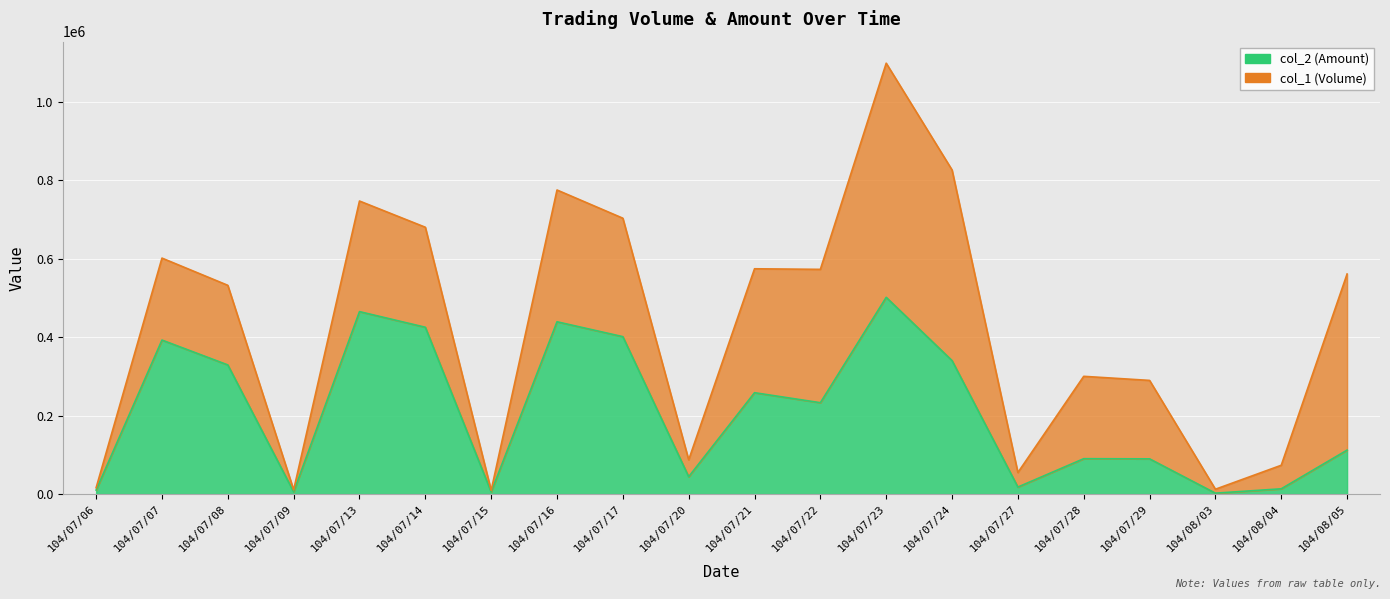

What is the difference between the maximum and minimum values?

499320